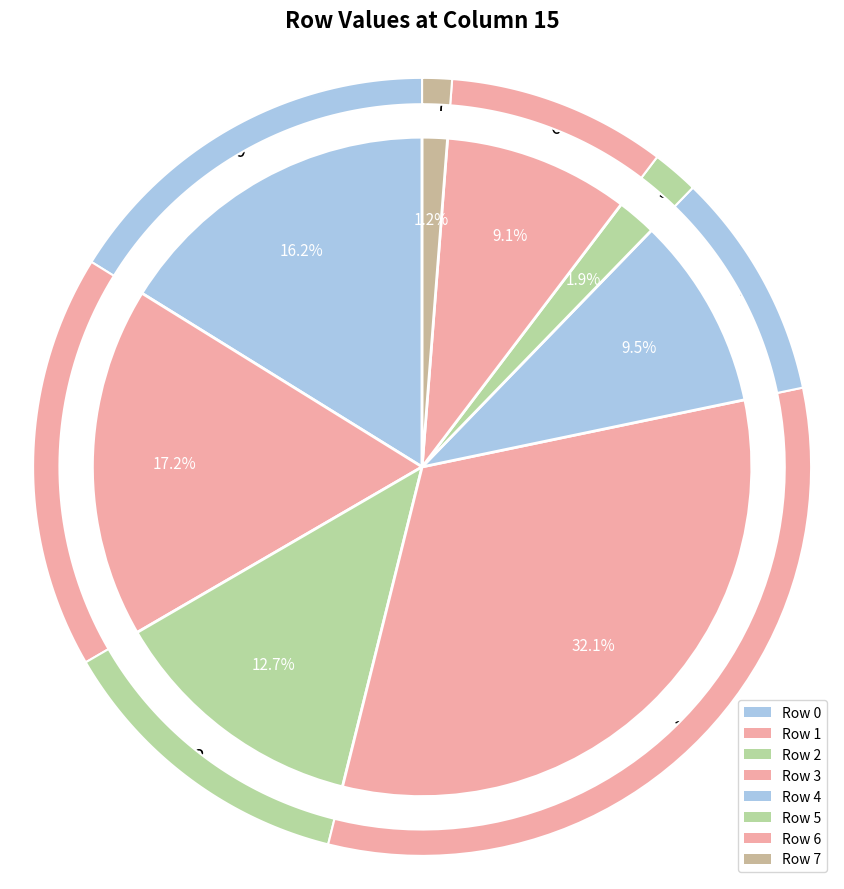

What is the smallest slice in the pie chart?

7